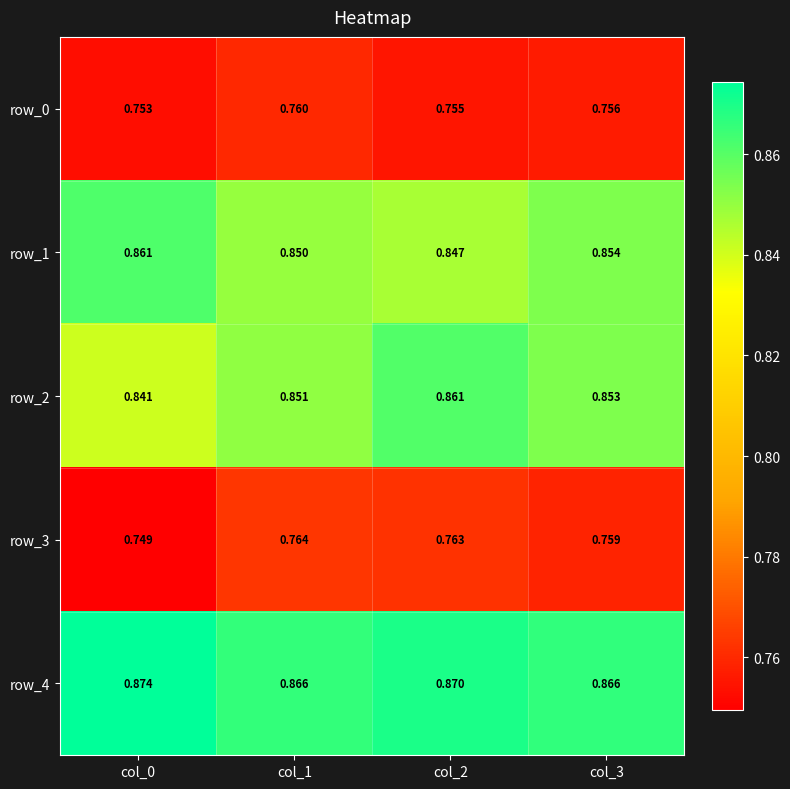

Is the value of row_4 at col_0 greater than the value of row_3 at col_1?

Yes